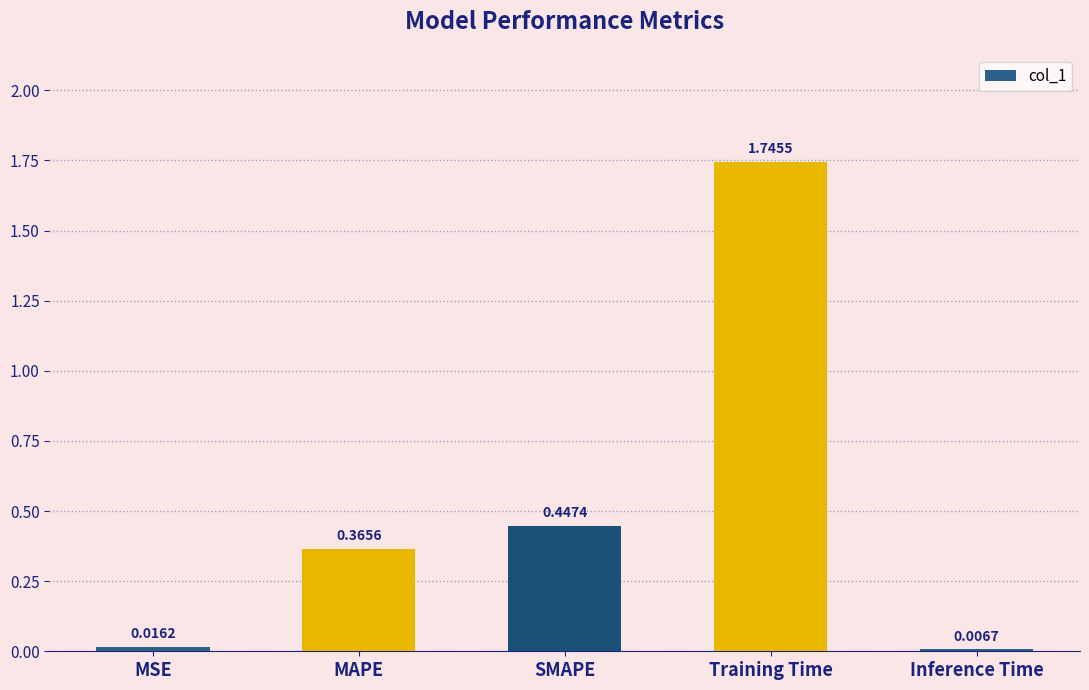

What is the label of the 2nd bar from the right?

Training Time